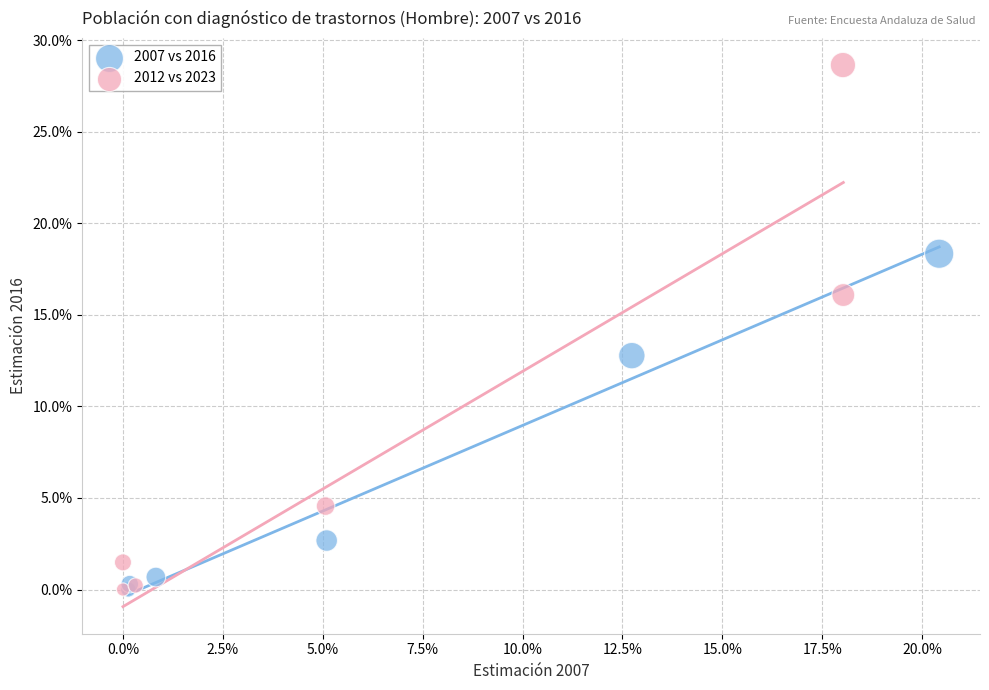

What are all the series names shown in the legend?

2007 vs 2016, 2012 vs 2023